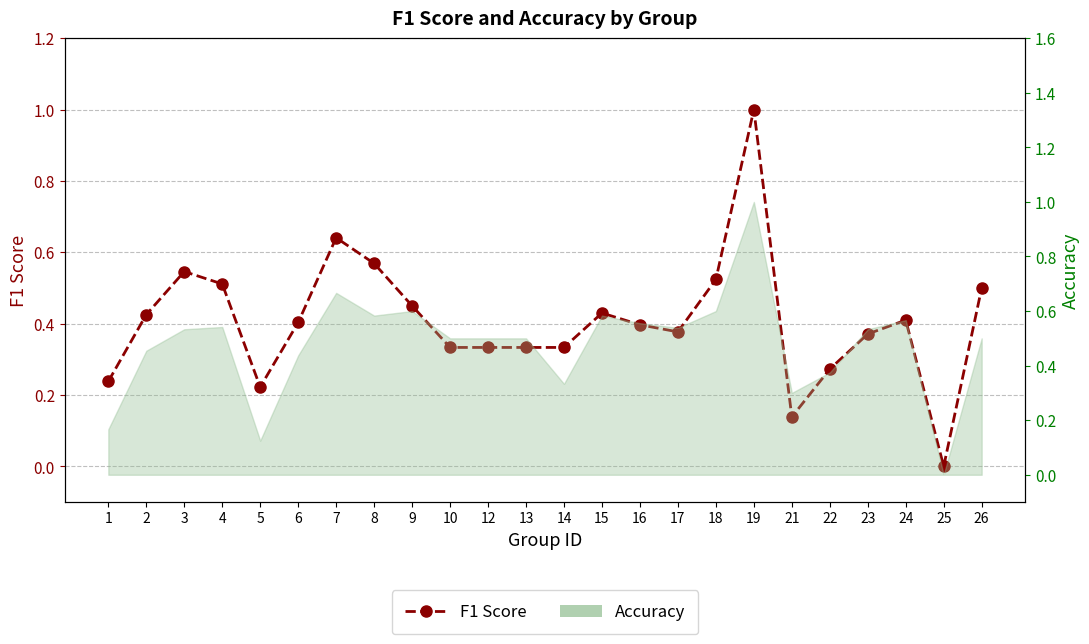

True or false: the data shows 0.1 at 1.

False